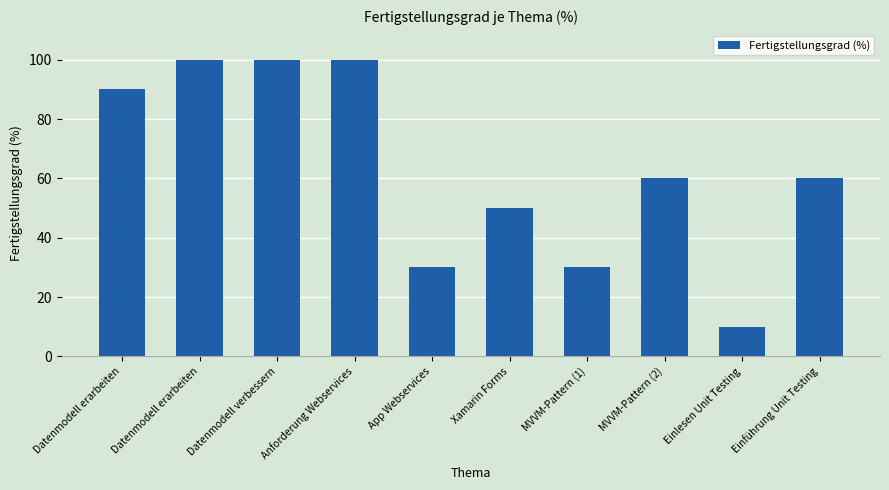

How many distinct data groups are displayed?

1